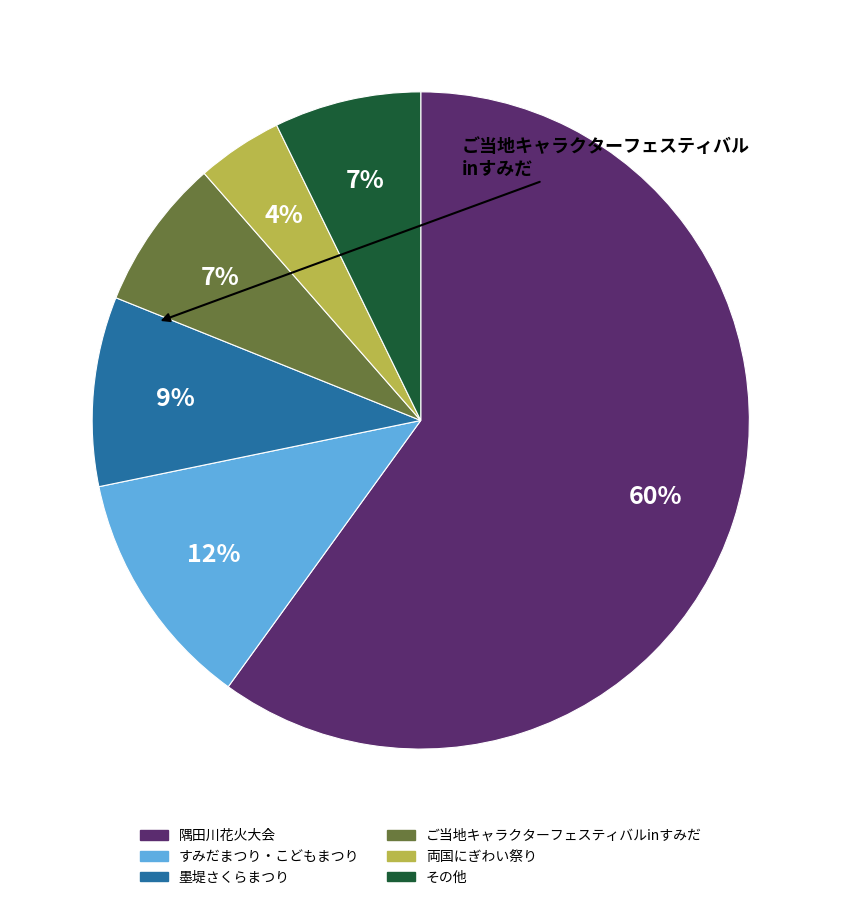

To the nearest percent, what is the average slice percentage?

17%